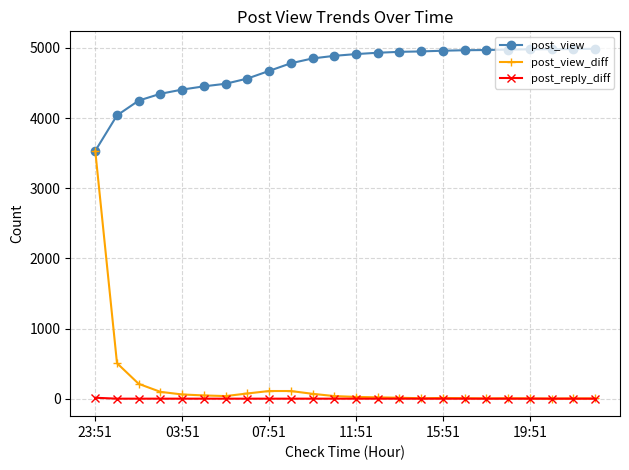

What are all the series names shown in the legend?

post_view, post_view_diff, post_reply_diff